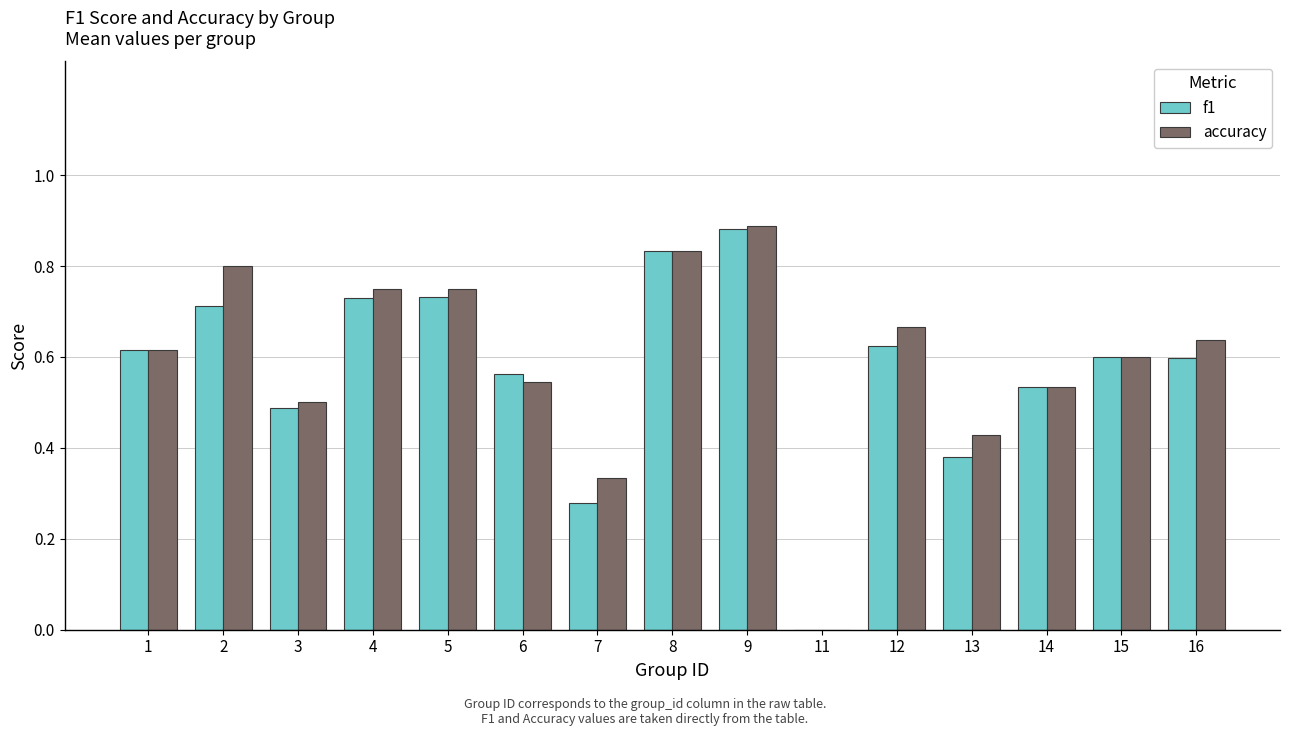

At which category is the sum across all series the highest?

9